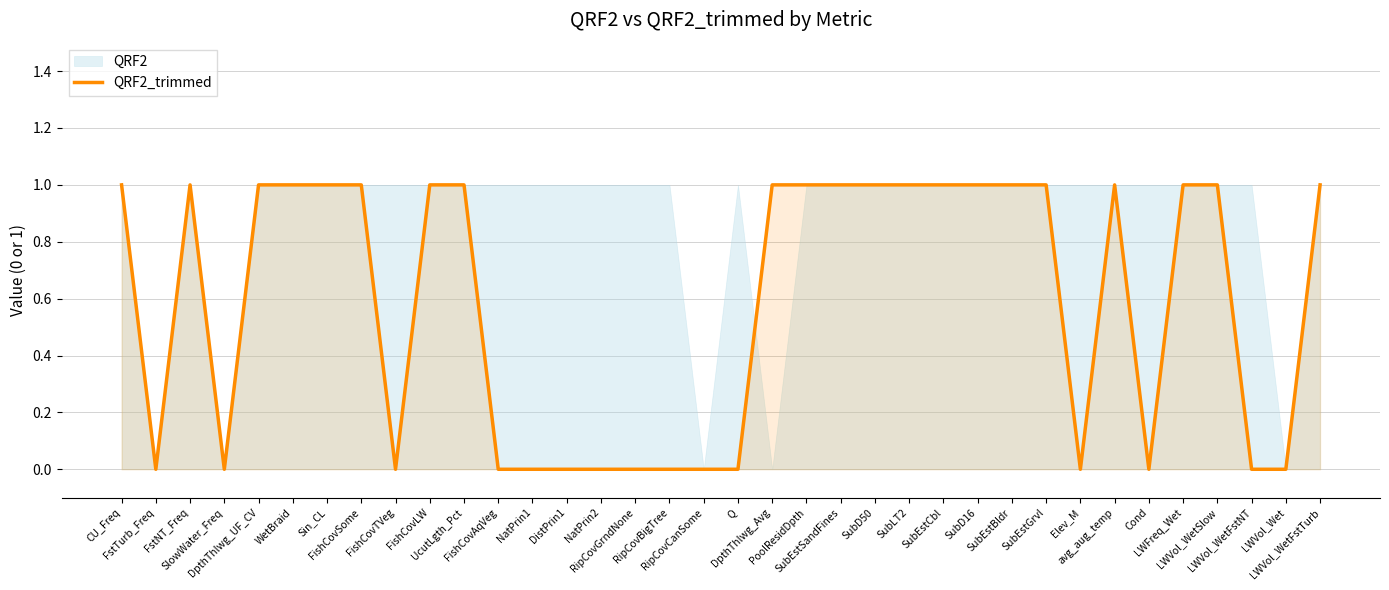

What is the difference between the second highest and second lowest values?

1